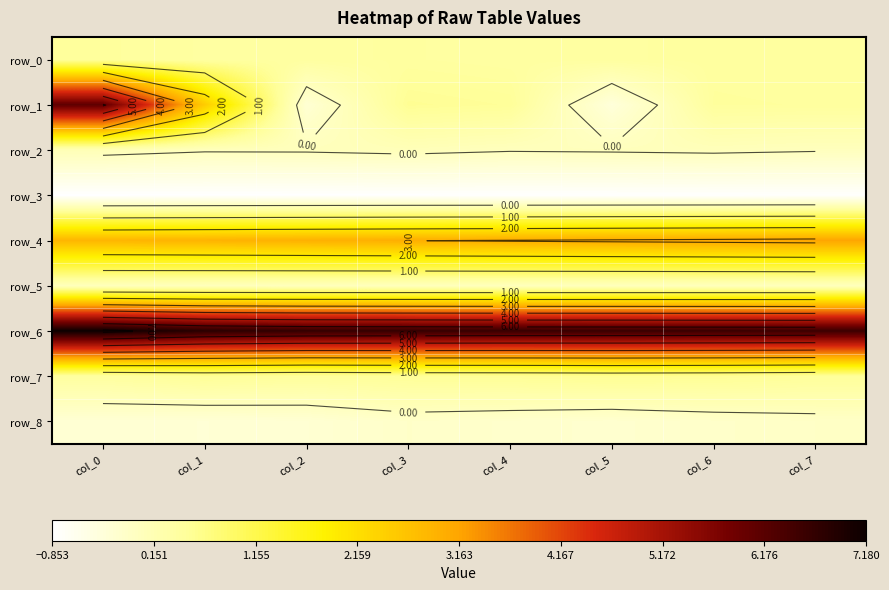

Rank the categories by row_2 value from highest to lowest.

col_0, col_3, col_6, col_2, col_5, col_1, col_7, col_4